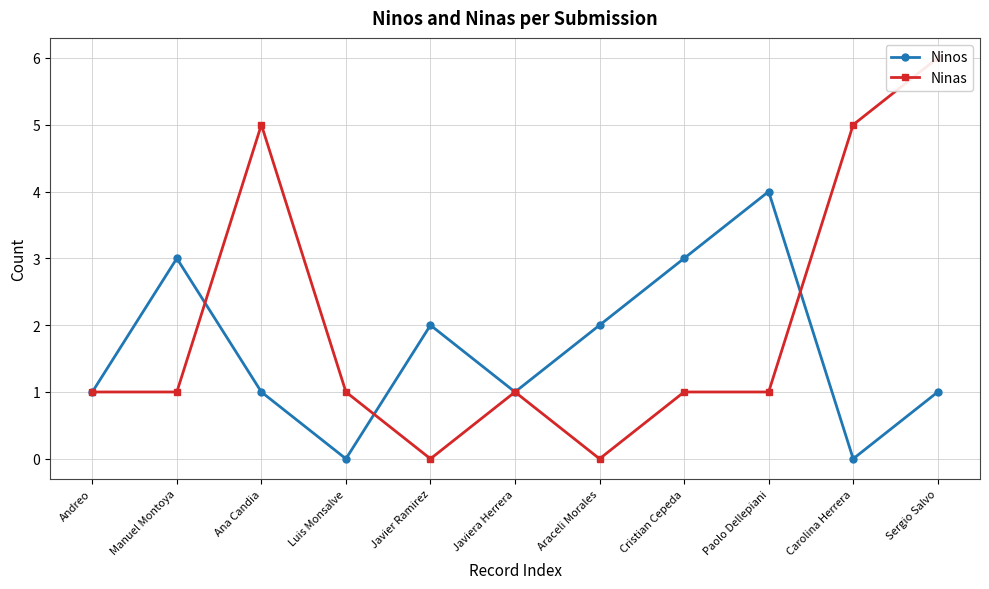

How many values in the Ninos series are below 1?

2